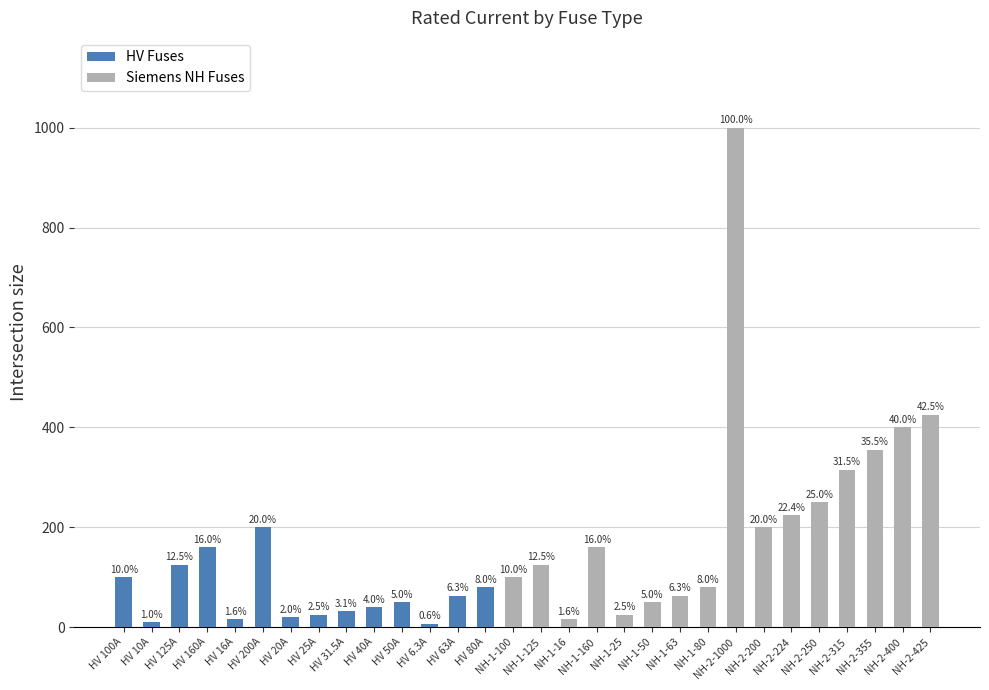

Reading left to right, transcribe all the data shown in this chart.

HV 100A=100.0	HV 10A=10.0	HV 125A=125.0	HV 160A=160.0	HV 16A=16.0	HV 200A=200.0	HV 20A=20.0	HV 25A=25.0	HV 31.5A=31.5	HV 40A=40.0	HV 50A=50.0	HV 6.3A=6.3	HV 63A=63.0	HV 80A=80.0	NH-1-100=100.0	NH-1-125=125.0	NH-1-16=16.0	NH-1-160=160.0	NH-1-25=25.0	NH-1-50=50.0	NH-1-63=63.0	NH-1-80=80.0	NH-2-1000=1000.0	NH-2-200=200.0	NH-2-224=224.0	NH-2-250=250.0	NH-2-315=315.0	NH-2-355=355.0	NH-2-400=400.0	NH-2-425=425.0